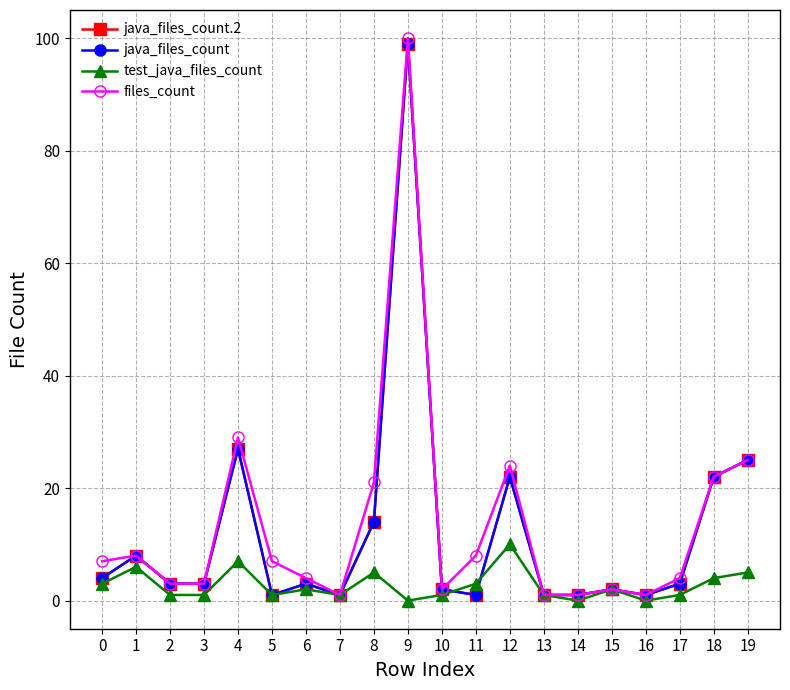

How many lines are shown in the chart?

4